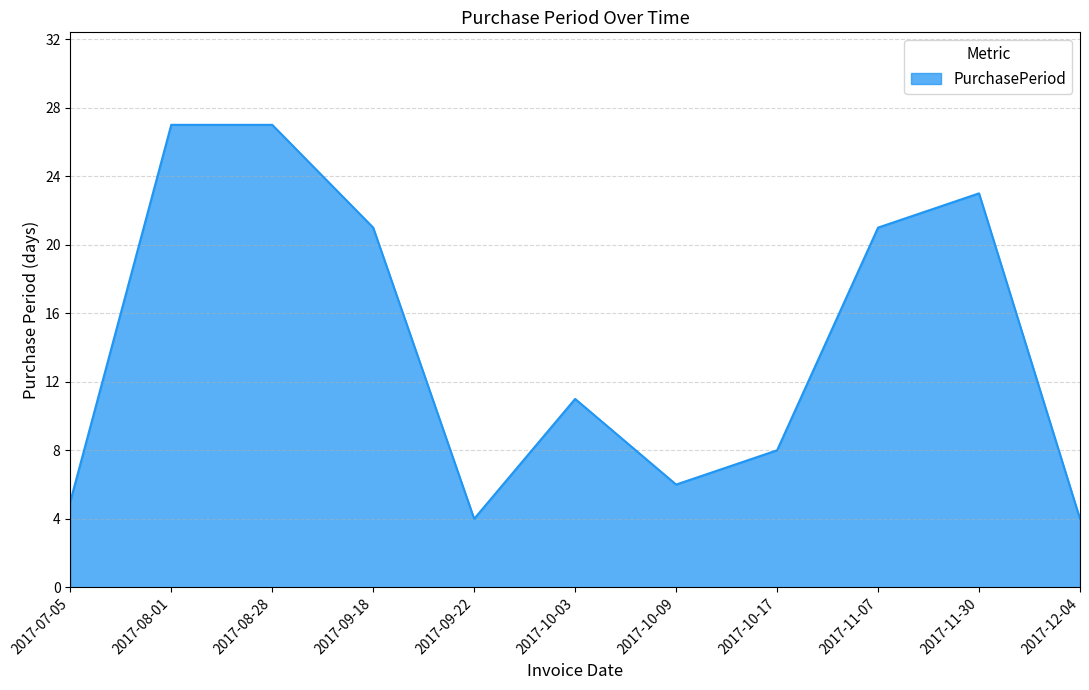

Reading left to right, extract all data points from this chart.

2017-07-05=5	2017-08-01=27	2017-08-28=27	2017-09-18=21	2017-09-22=4	2017-10-03=11	2017-10-09=6	2017-10-17=8	2017-11-07=21	2017-11-30=23	2017-12-04=4